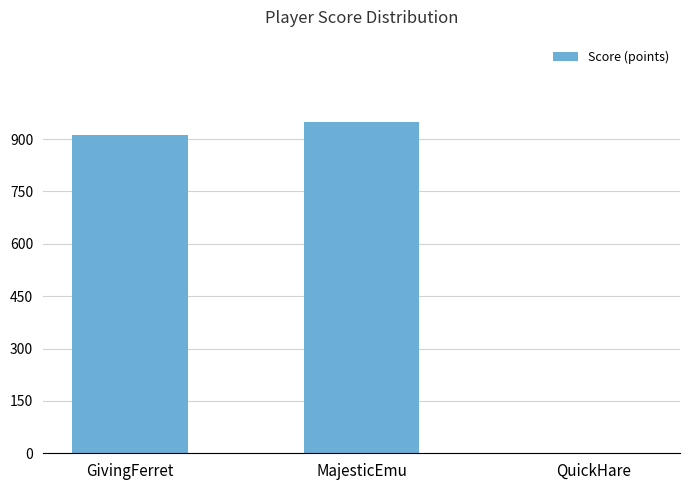

Reading left to right, what are all the values shown in this chart?

913	948	0